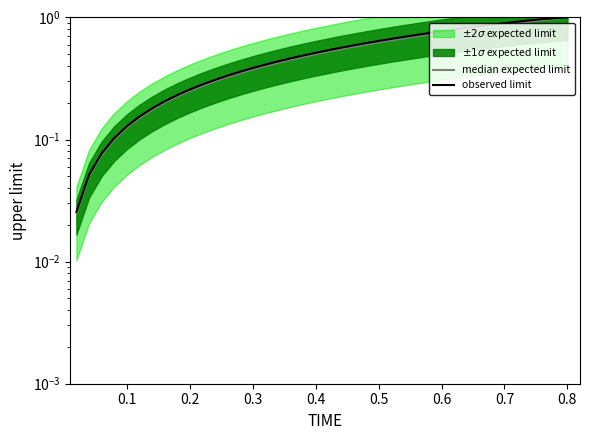

Is the value of observed limit at 36 greater than the value of median expected limit at 29?

Yes